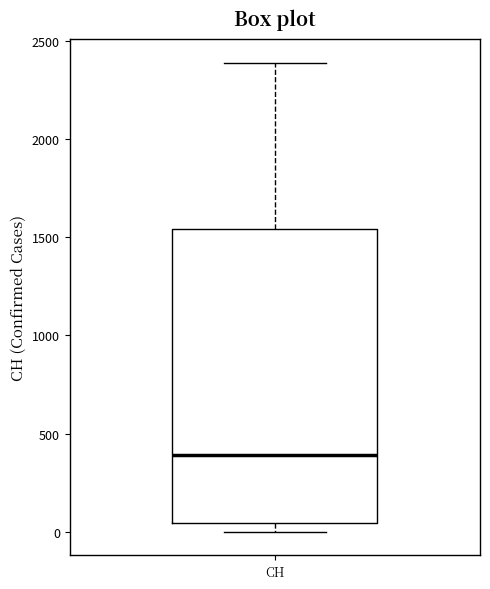

Where is the lower edge of the box for CH on the y-axis? The values are not printed on the chart, so give them approximately, as read against the axis.

50